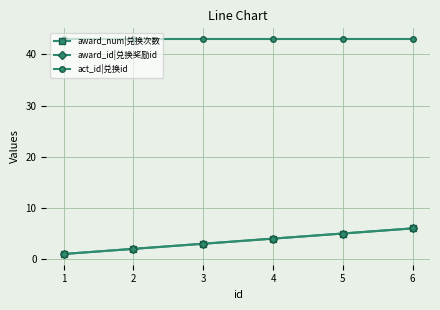

True or false: award_num|兑换次数 and award_id|兑换奖励id intersect in this chart.

False